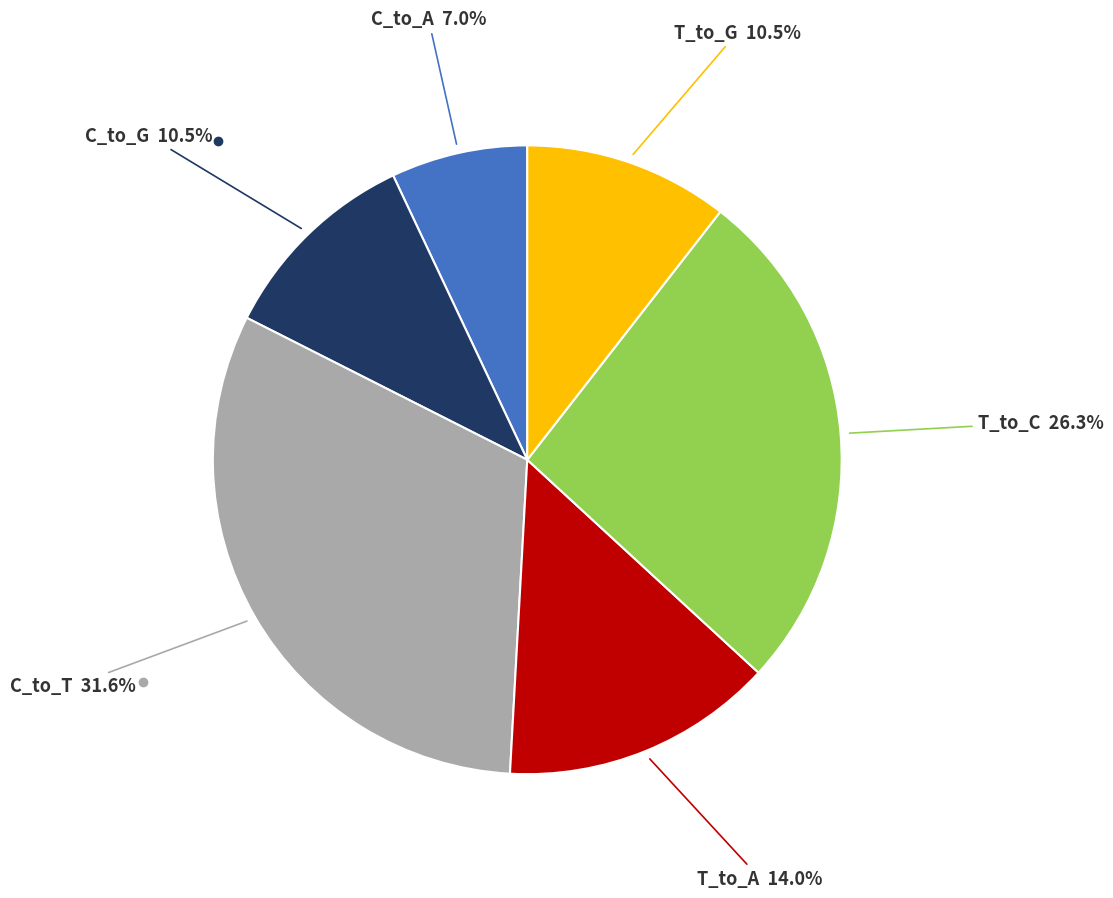

Is there a majority slice in this chart?

No